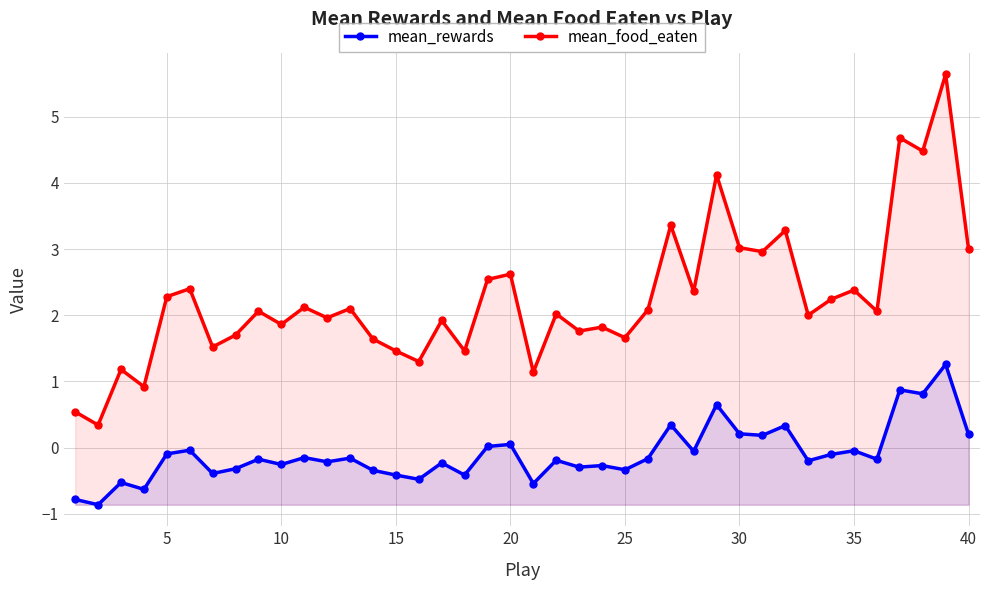

What is the difference between the maximum and second lowest values in the mean_rewards series?

2.0